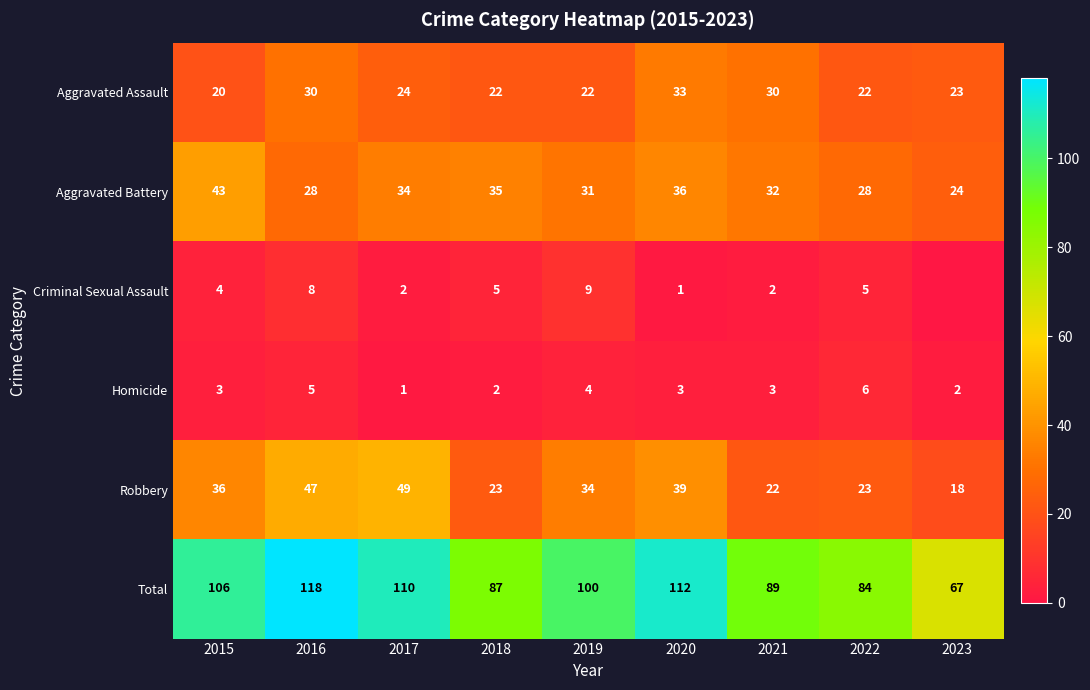

What is the difference between the second highest and minimum values in the Aggravated Battery series?

12